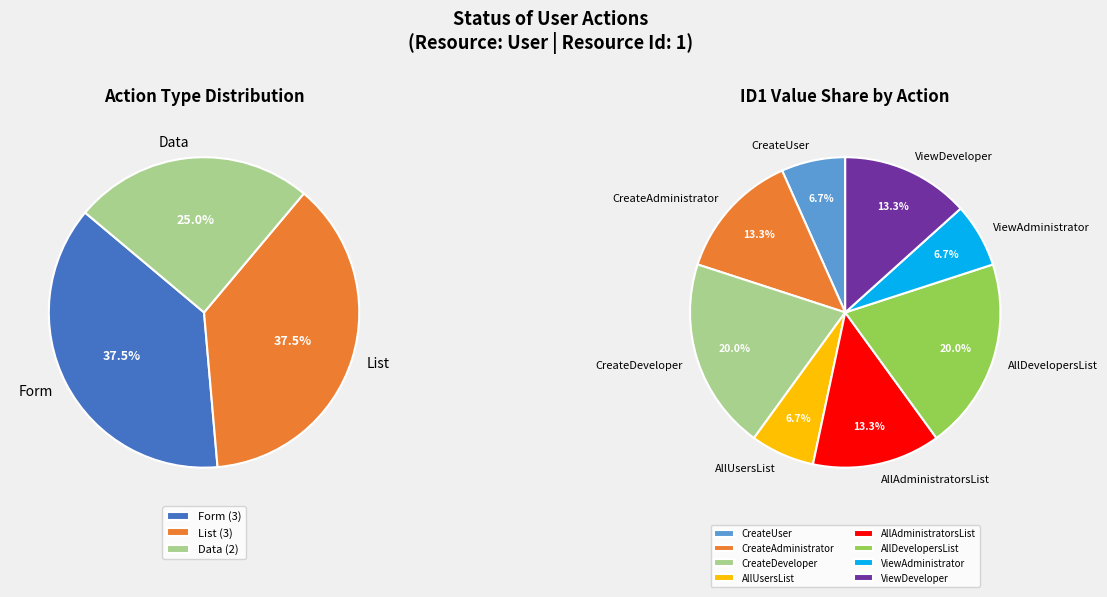

Which category has the smallest portion of the pie?

CreateUser